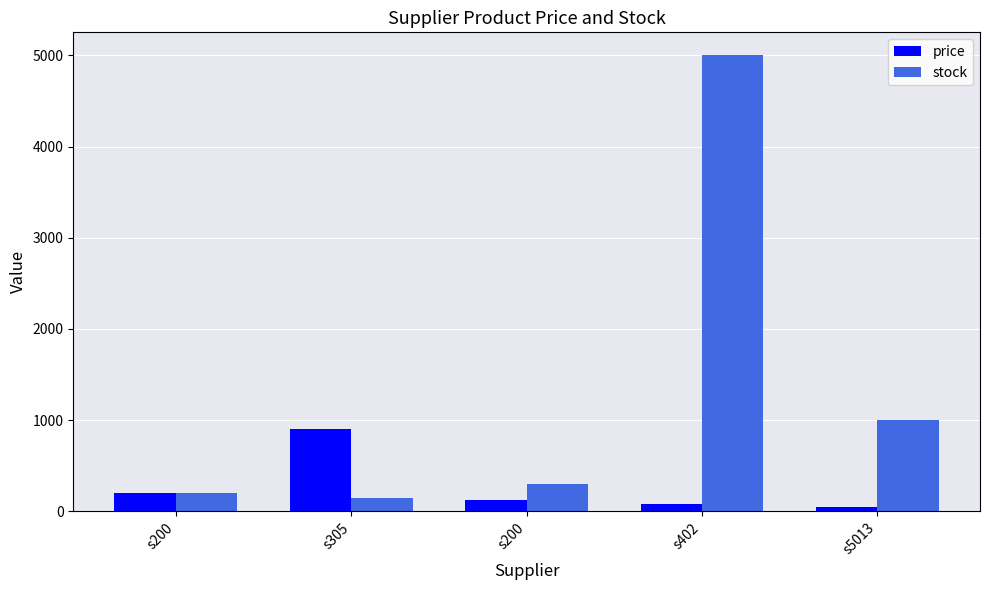

Reading right to left, transcribe all the data shown in this chart.

price: 49.9	79.0	129.5	899.0	199.0
stock: 1000.0	5002.0	300.0	150.0	200.0